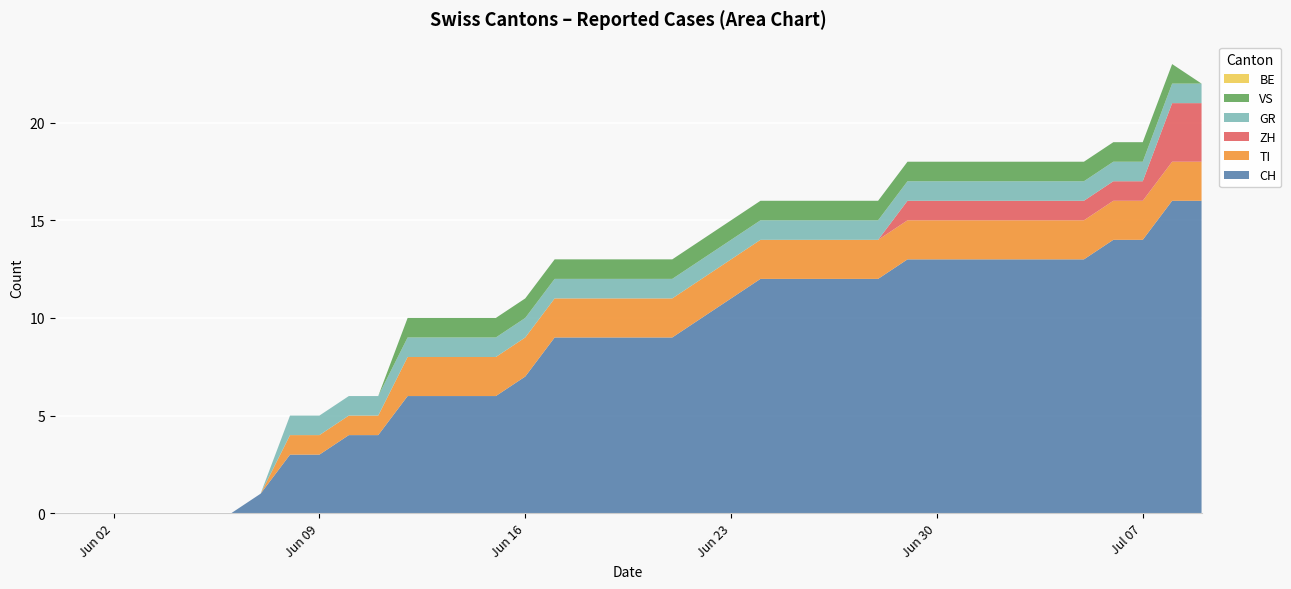

Reading left to right, transcribe all the data shown in this chart.

CH: 2020-05-31=0	2020-06-01=0	2020-06-02=0	2020-06-03=0	2020-06-04=0	2020-06-05=0	2020-06-06=0	2020-06-07=1	2020-06-08=3	2020-06-09=3	2020-06-10=4	2020-06-11=4	2020-06-12=6	2020-06-13=6	2020-06-14=6	2020-06-15=6	2020-06-16=7	2020-06-17=9	2020-06-18=9	2020-06-19=9	2020-06-20=9	2020-06-21=9	2020-06-22=10	2020-06-23=11	2020-06-24=12	2020-06-25=12	2020-06-26=12	2020-06-27=12	2020-06-28=12	2020-06-29=13	2020-06-30=13	2020-07-01=13	2020-07-02=13	2020-07-03=13	2020-07-04=13	2020-07-05=13	2020-07-06=14	2020-07-07=14	2020-07-08=16	2020-07-09=16
TI: 2020-05-31=0	2020-06-01=0	2020-06-02=0	2020-06-03=0	2020-06-04=0	2020-06-05=0	2020-06-06=0	2020-06-07=0	2020-06-08=1	2020-06-09=1	2020-06-10=1	2020-06-11=1	2020-06-12=2	2020-06-13=2	2020-06-14=2	2020-06-15=2	2020-06-16=2	2020-06-17=2	2020-06-18=2	2020-06-19=2	2020-06-20=2	2020-06-21=2	2020-06-22=2	2020-06-23=2	2020-06-24=2	2020-06-25=2	2020-06-26=2	2020-06-27=2	2020-06-28=2	2020-06-29=2	2020-06-30=2	2020-07-01=2	2020-07-02=2	2020-07-03=2	2020-07-04=2	2020-07-05=2	2020-07-06=2	2020-07-07=2	2020-07-08=2	2020-07-09=2
ZH: 2020-05-31=0	2020-06-01=0	2020-06-02=0	2020-06-03=0	2020-06-04=0	2020-06-05=0	2020-06-06=0	2020-06-07=0	2020-06-08=0	2020-06-09=0	2020-06-10=0	2020-06-11=0	2020-06-12=0	2020-06-13=0	2020-06-14=0	2020-06-15=0	2020-06-16=0	2020-06-17=0	2020-06-18=0	2020-06-19=0	2020-06-20=0	2020-06-21=0	2020-06-22=0	2020-06-23=0	2020-06-24=0	2020-06-25=0	2020-06-26=0	2020-06-27=0	2020-06-28=0	2020-06-29=1	2020-06-30=1	2020-07-01=1	2020-07-02=1	2020-07-03=1	2020-07-04=1	2020-07-05=1	2020-07-06=1	2020-07-07=1	2020-07-08=3	2020-07-09=3
GR: 2020-05-31=0	2020-06-01=0	2020-06-02=0	2020-06-03=0	2020-06-04=0	2020-06-05=0	2020-06-06=0	2020-06-07=0	2020-06-08=1	2020-06-09=1	2020-06-10=1	2020-06-11=1	2020-06-12=1	2020-06-13=1	2020-06-14=1	2020-06-15=1	2020-06-16=1	2020-06-17=1	2020-06-18=1	2020-06-19=1	2020-06-20=1	2020-06-21=1	2020-06-22=1	2020-06-23=1	2020-06-24=1	2020-06-25=1	2020-06-26=1	2020-06-27=1	2020-06-28=1	2020-06-29=1	2020-06-30=1	2020-07-01=1	2020-07-02=1	2020-07-03=1	2020-07-04=1	2020-07-05=1	2020-07-06=1	2020-07-07=1	2020-07-08=1	2020-07-09=1
VS: 2020-05-31=0	2020-06-01=0	2020-06-02=0	2020-06-03=0	2020-06-04=0	2020-06-05=0	2020-06-06=0	2020-06-07=0	2020-06-08=0	2020-06-09=0	2020-06-10=0	2020-06-11=0	2020-06-12=1	2020-06-13=1	2020-06-14=1	2020-06-15=1	2020-06-16=1	2020-06-17=1	2020-06-18=1	2020-06-19=1	2020-06-20=1	2020-06-21=1	2020-06-22=1	2020-06-23=1	2020-06-24=1	2020-06-25=1	2020-06-26=1	2020-06-27=1	2020-06-28=1	2020-06-29=1	2020-06-30=1	2020-07-01=1	2020-07-02=1	2020-07-03=1	2020-07-04=1	2020-07-05=1	2020-07-06=1	2020-07-07=1	2020-07-08=1	2020-07-09=0
BE: 2020-05-31=0	2020-06-01=0	2020-06-02=0	2020-06-03=0	2020-06-04=0	2020-06-05=0	2020-06-06=0	2020-06-07=0	2020-06-08=0	2020-06-09=0	2020-06-10=0	2020-06-11=0	2020-06-12=0	2020-06-13=0	2020-06-14=0	2020-06-15=0	2020-06-16=0	2020-06-17=0	2020-06-18=0	2020-06-19=0	2020-06-20=0	2020-06-21=0	2020-06-22=0	2020-06-23=0	2020-06-24=0	2020-06-25=0	2020-06-26=0	2020-06-27=0	2020-06-28=0	2020-06-29=0	2020-06-30=0	2020-07-01=0	2020-07-02=0	2020-07-03=0	2020-07-04=0	2020-07-05=0	2020-07-06=0	2020-07-07=0	2020-07-08=0	2020-07-09=0